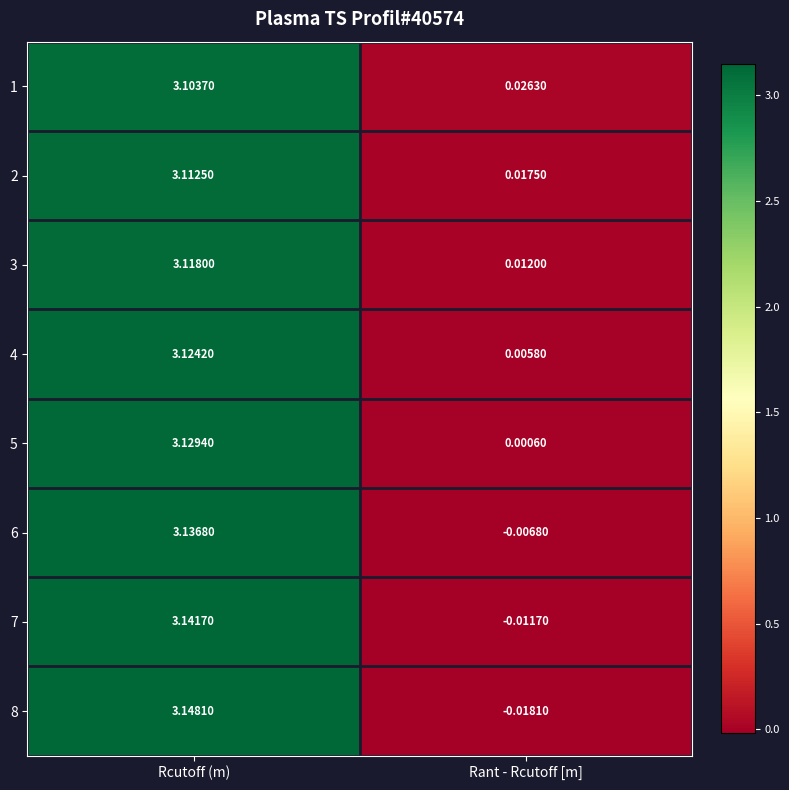

Is the value of 2 at Rant - Rcutoff [m] greater than the value of 3 at Rcutoff (m)?

No